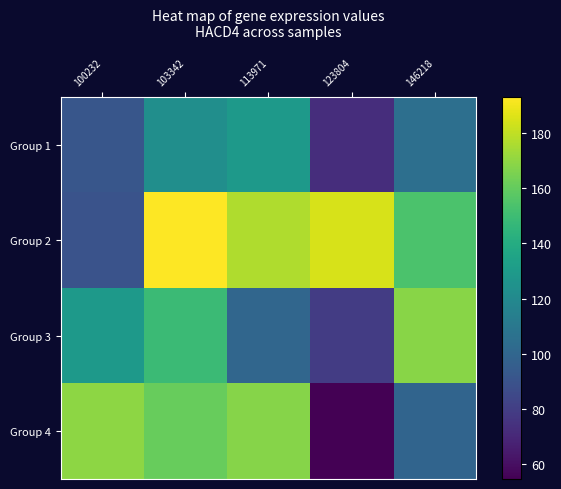

Reading left to right, transcribe all the data shown in this chart.

Group 1: 100232=91.7	103342=122.9	113971=128.8	123804=73.0	146218=105.0
Group 2: 100232=90.2	103342=192.9	113971=176.2	123804=184.6	146218=153.7
Group 3: 100232=129.0	103342=149.1	113971=100.1	123804=79.2	146218=168.5
Group 4: 100232=169.7	103342=160.9	113971=167.6	123804=54.7	146218=99.1